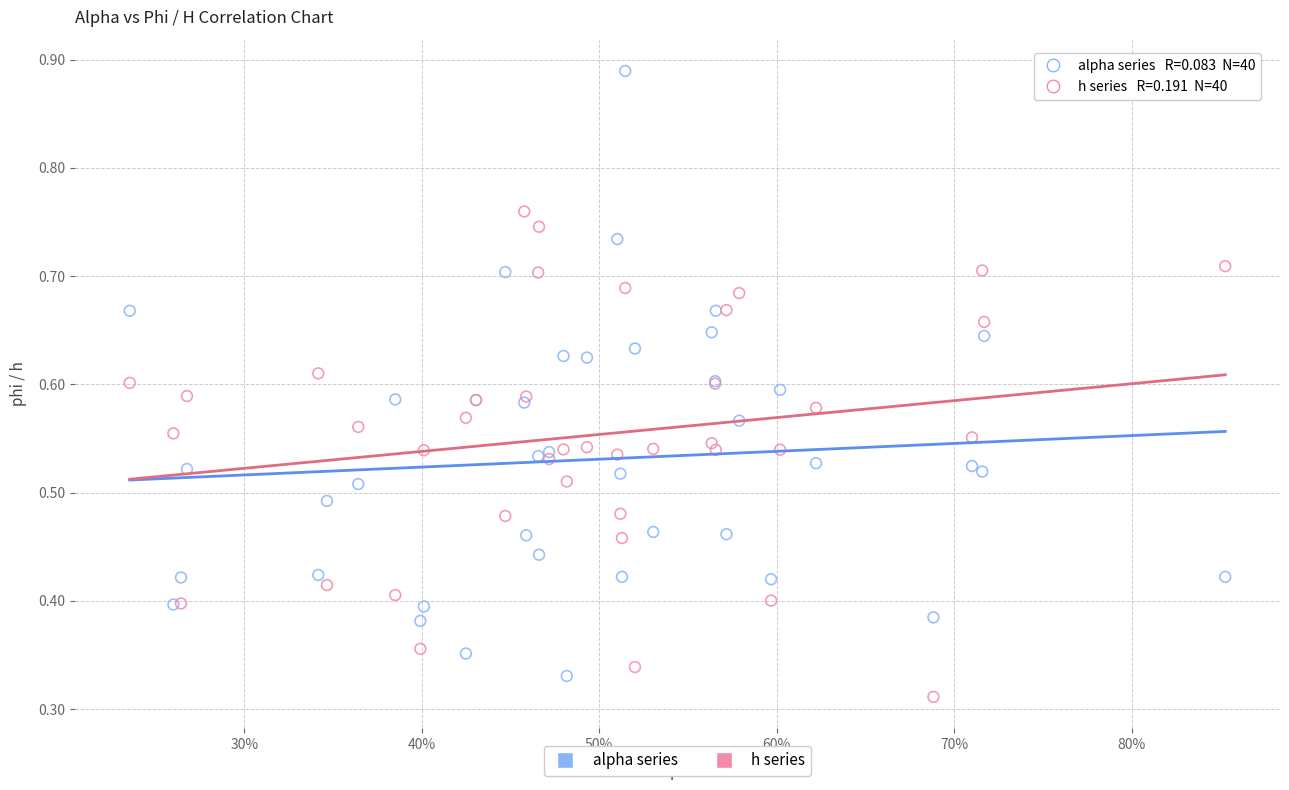

Which series has the largest Y range (max minus min)?

alpha series